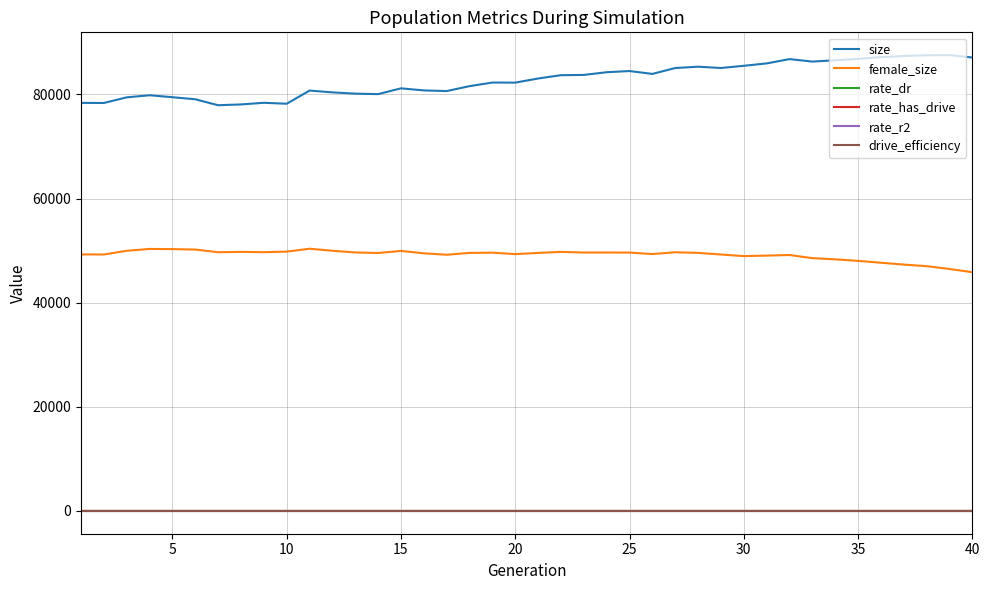

True or false: drive_efficiency and rate_has_drive intersect in this chart.

False